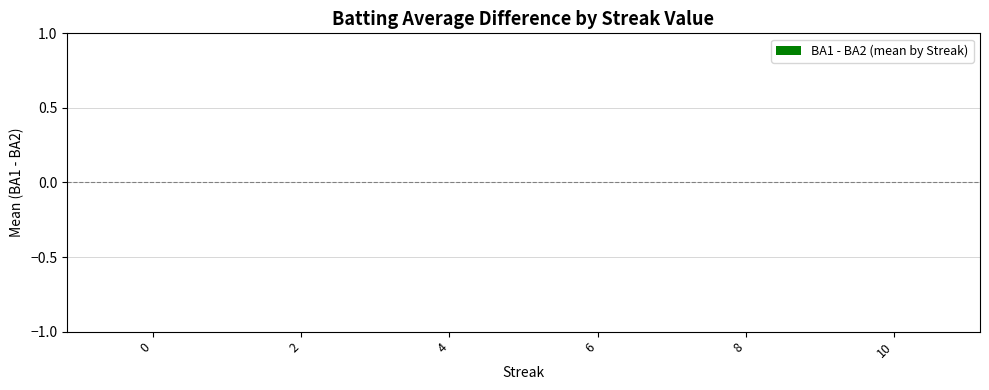

Is it true that the value at 4 is 0.0?

True